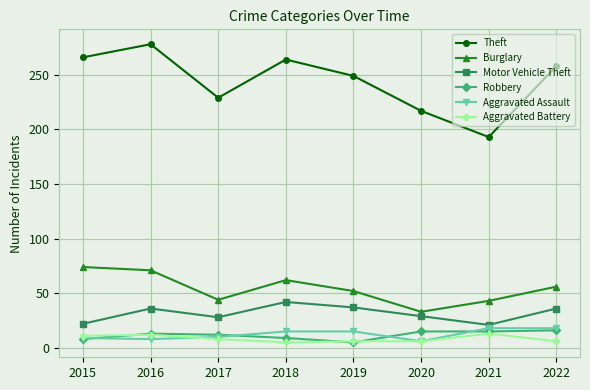

What is the maximum value for Robbery?

16